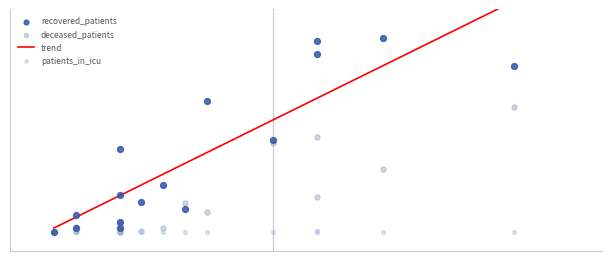

Which series has the largest Y range (max minus min)?

recovered_patients